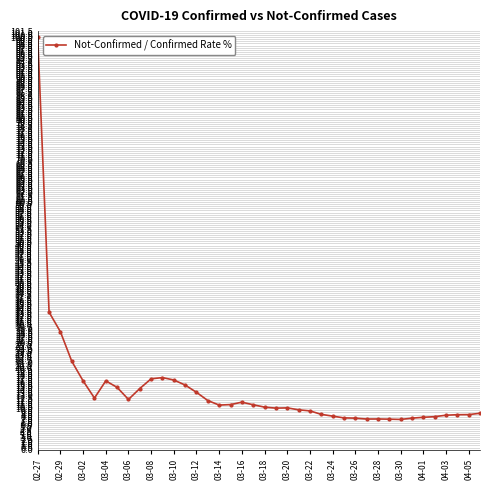

What is the difference between the second highest and minimum values?

26.0